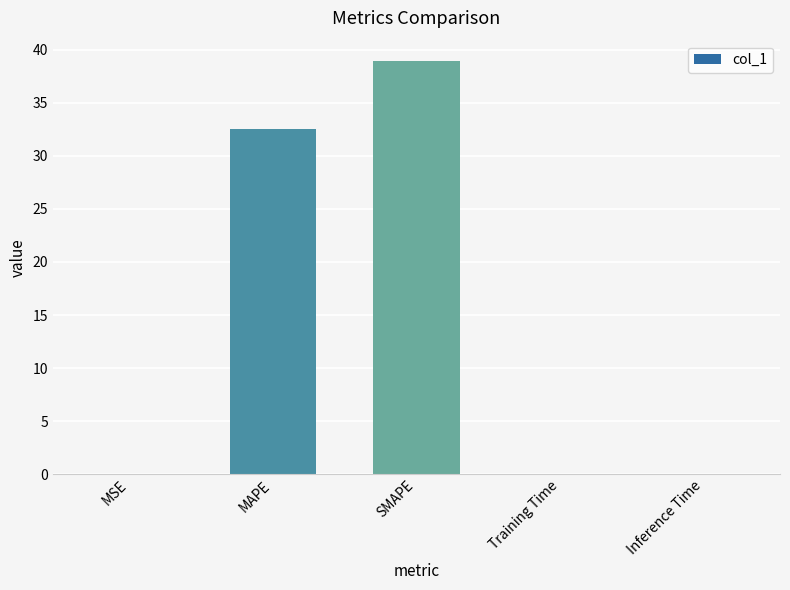

What is the sum of all values?

71.6